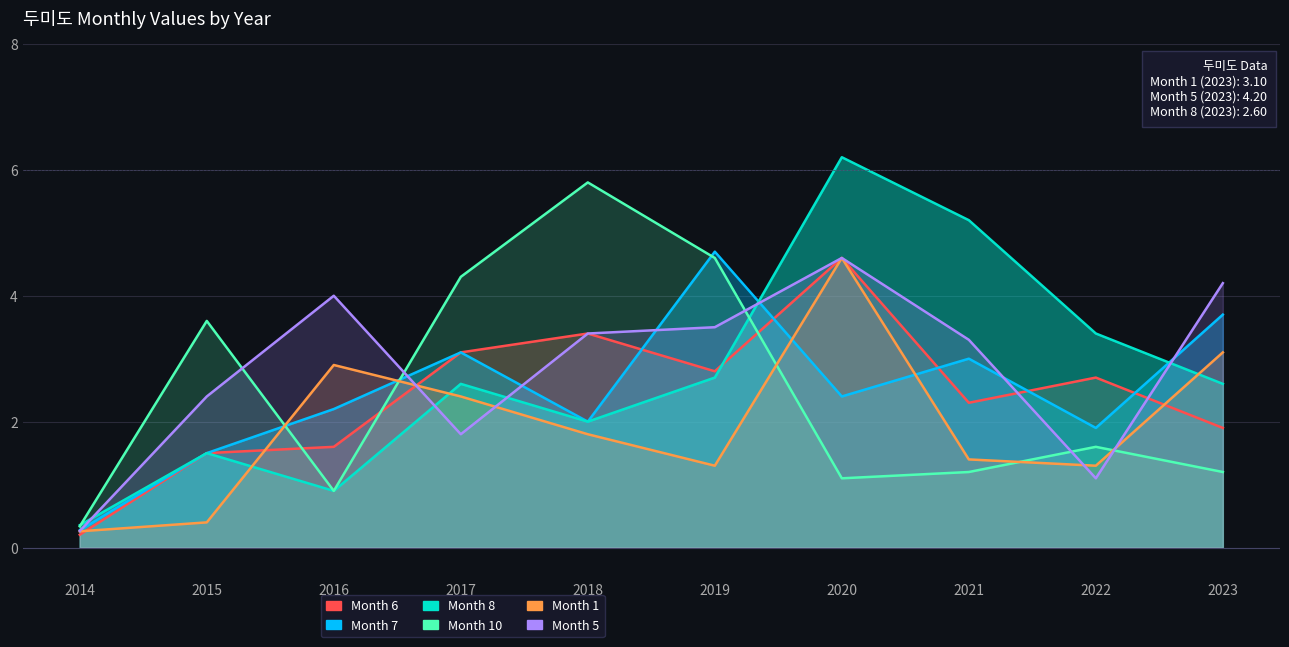

What is the total value across all series at 2017?

17.3